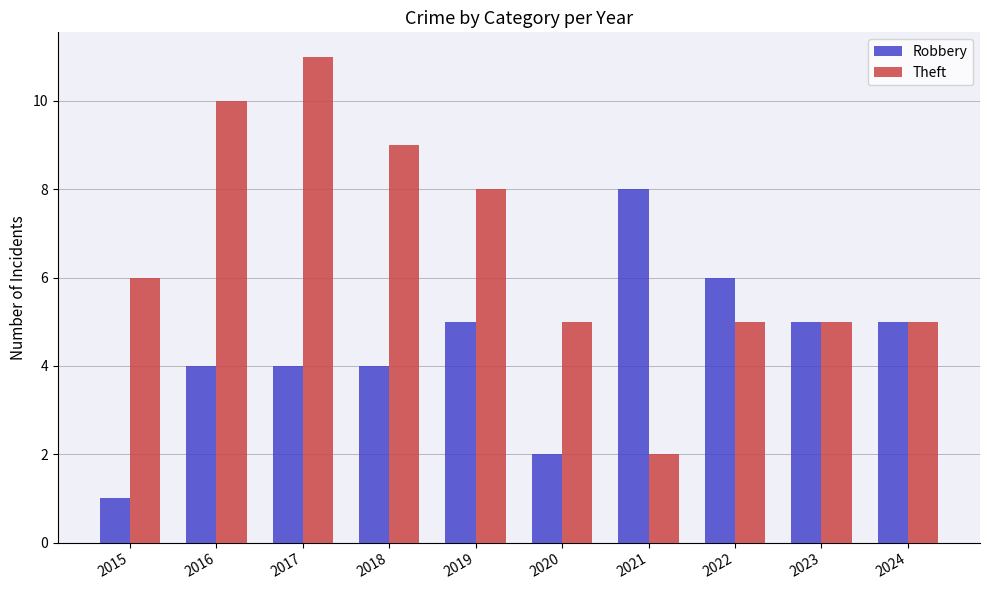

List the series in order of their peak value, lowest first.

Robbery, Theft